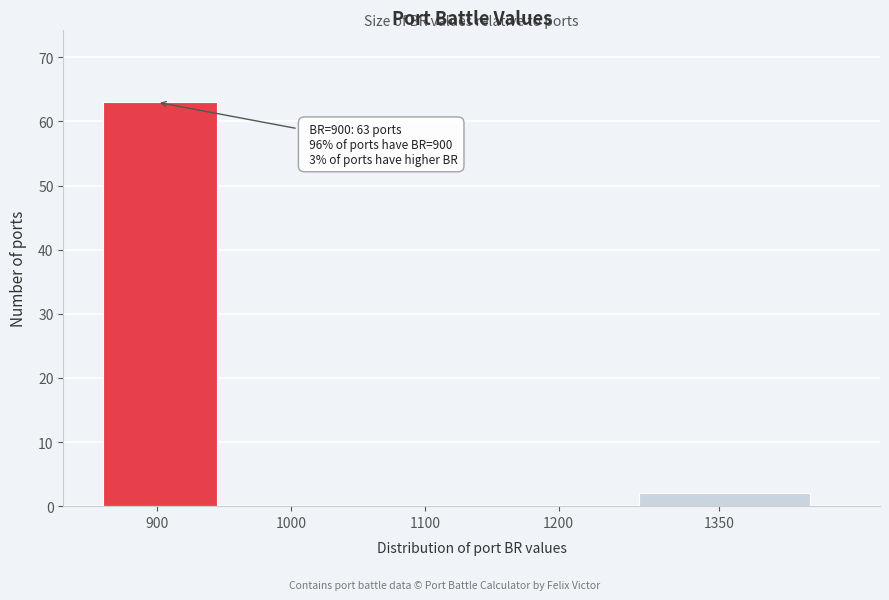

Reading left to right, what are all the values shown in this chart?

900=63	1000=0	1100=0	1200=0	1350=2